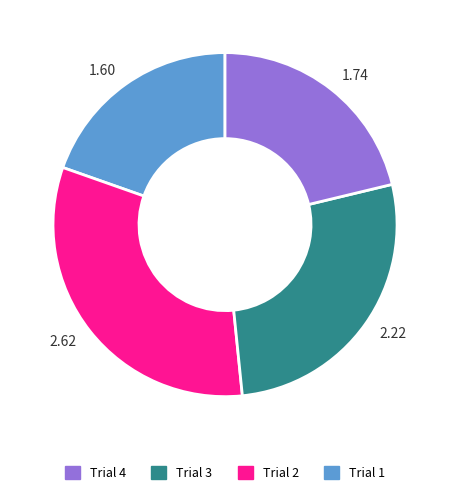

Does any single category account for the majority?

No